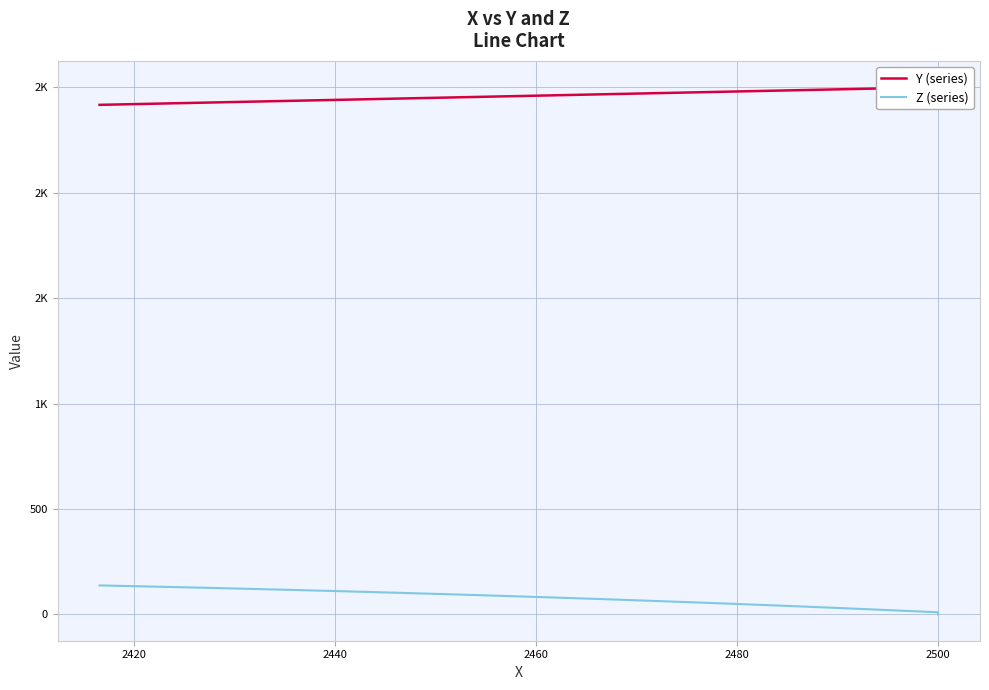

List the series in order of their overall mean, lowest first.

Z (series), Y (series)